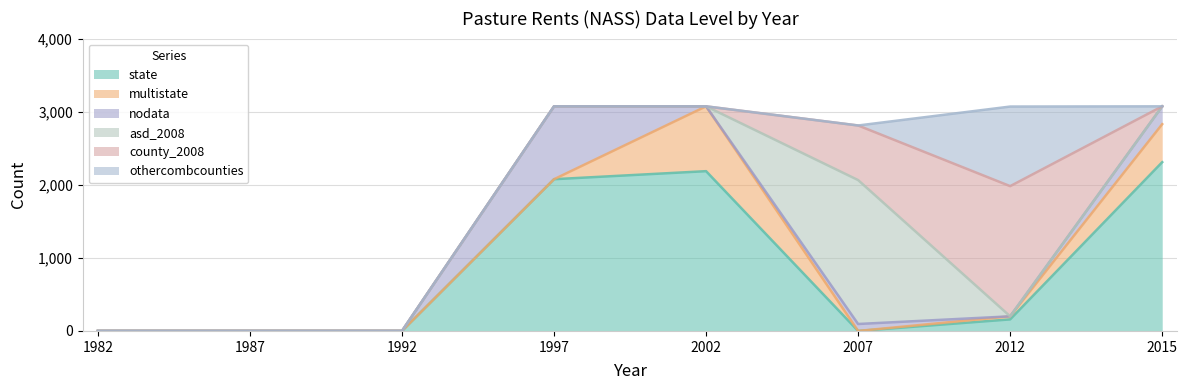

Is it true that nodata equals 0 at 1987?

True